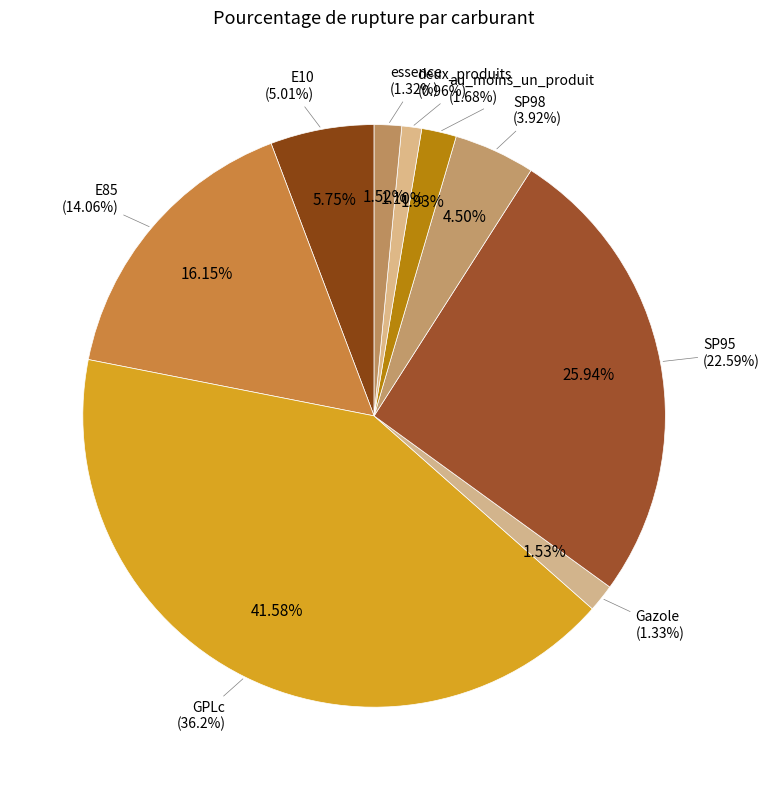

Is it true that GPLc is 32% of the pie?

False